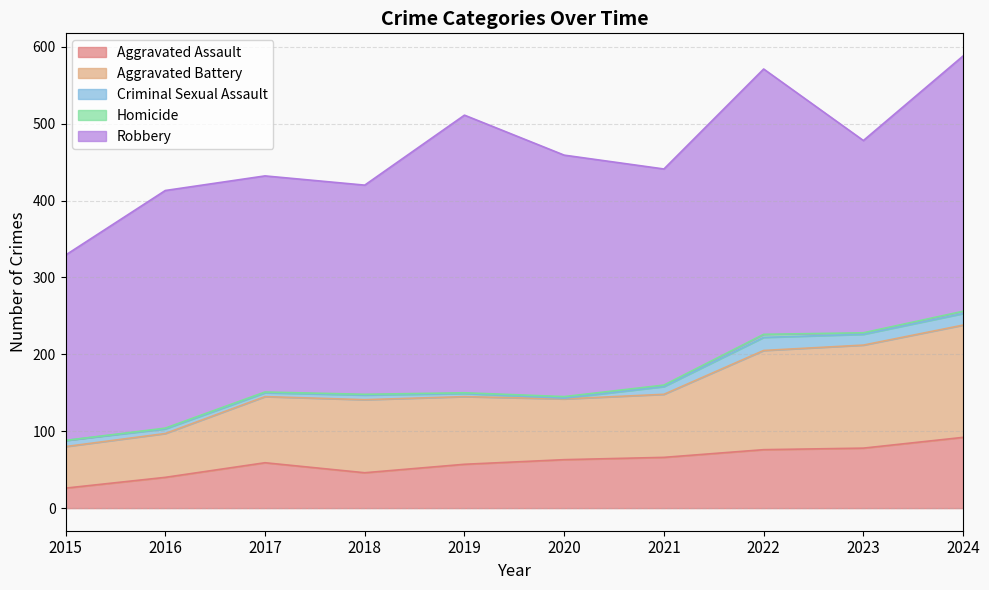

What is the sum of the Aggravated Battery values at 2017 and 2020?

165